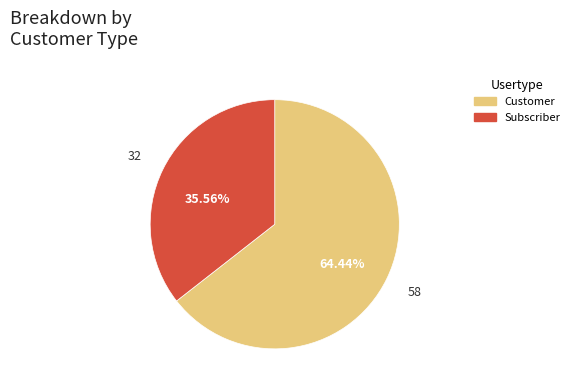

Does any single category account for the majority?

Yes